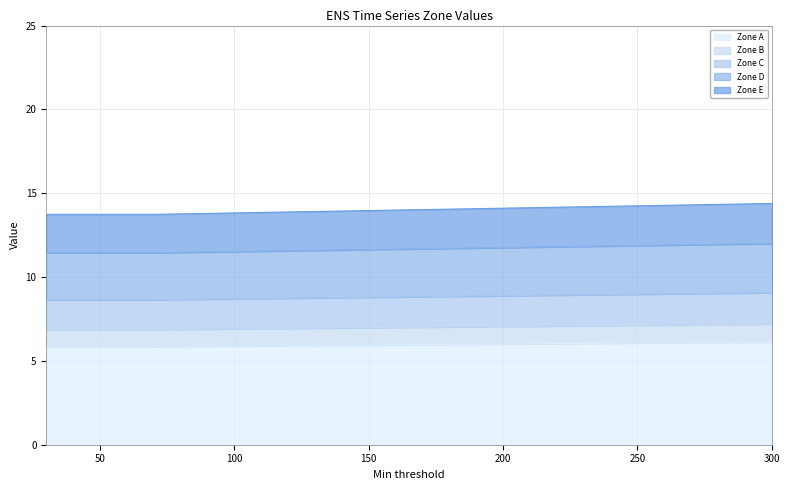

What is the highest value of the Zone A series?

6.1